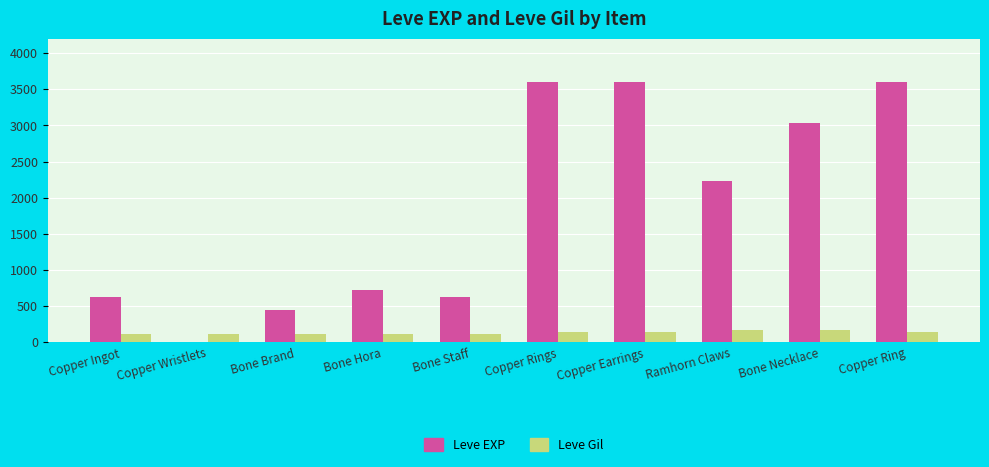

Is it true that Leve EXP equals 3968 at Ramhorn Claws?

False